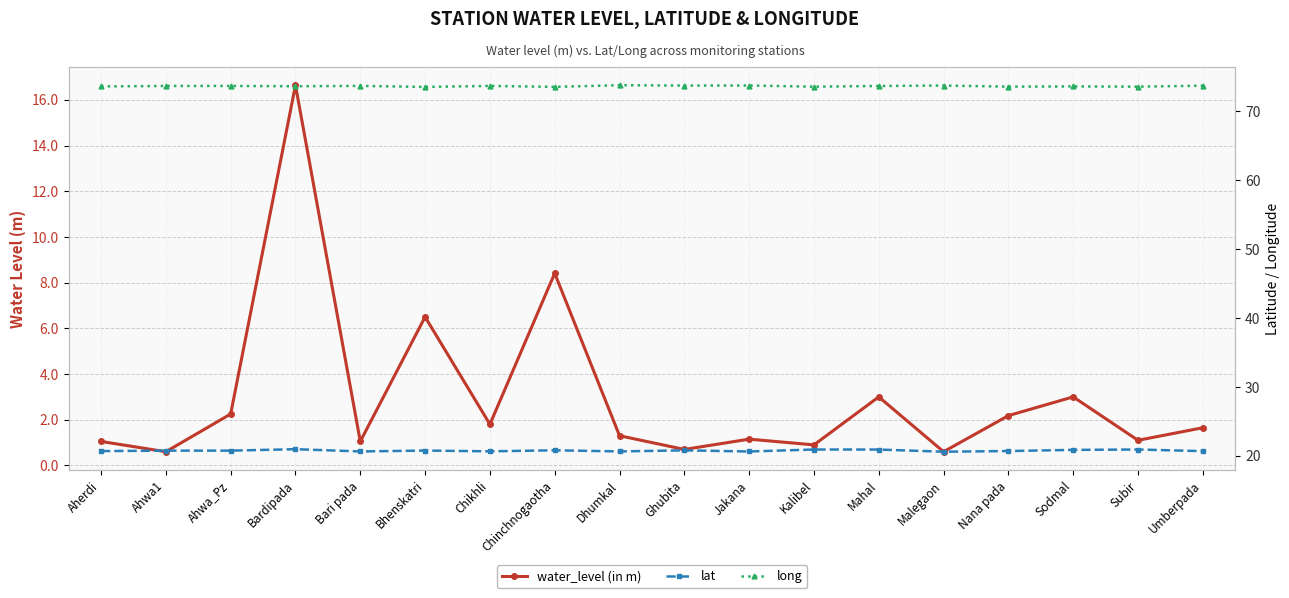

In lat, how many points are higher than both neighbors (excluding endpoints)?

6